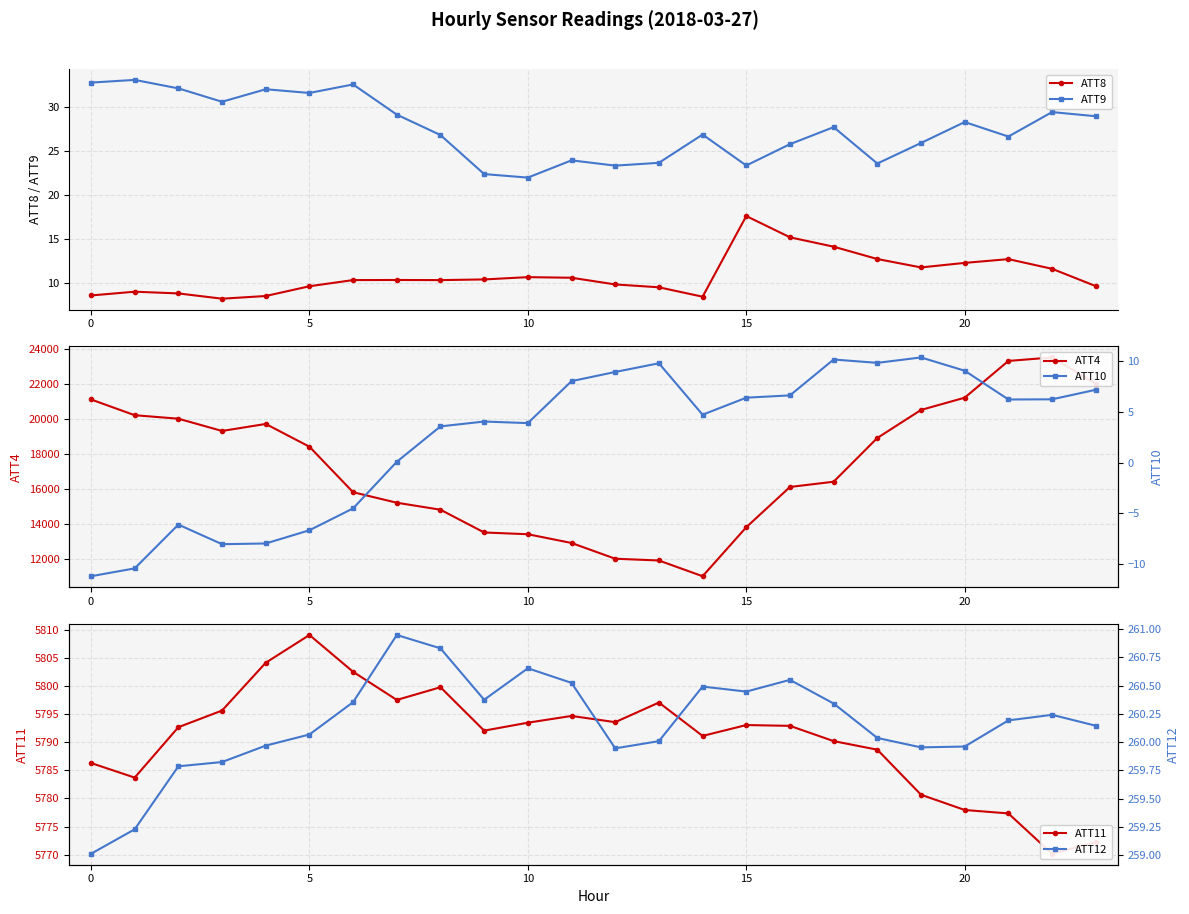

True or false: ATT9 and ATT8 intersect in this chart.

False